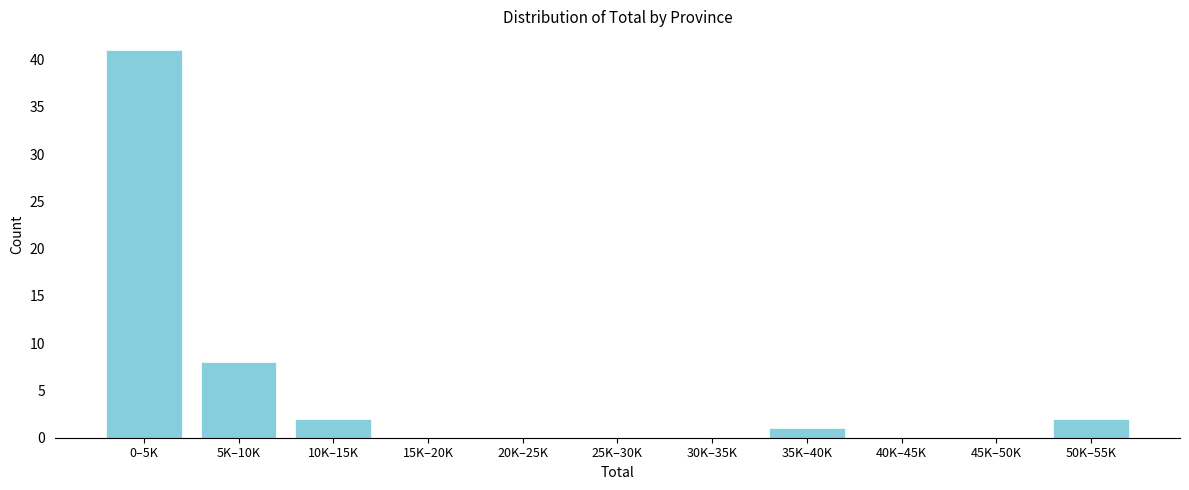

The chart shows a value of 2 at 50K–55K. True or false?

True